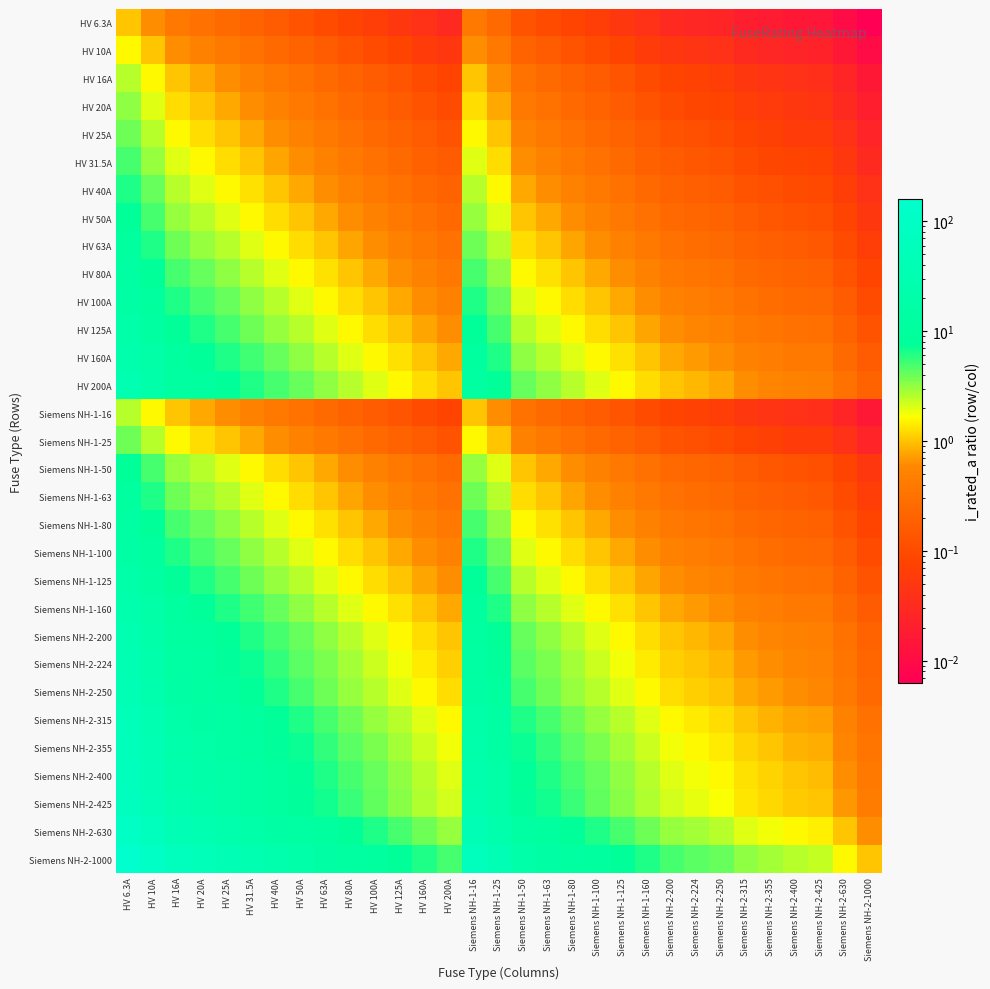

Rank the series by their maximum value, from lowest to highest.

HV 6.3A, HV 10A, HV 16A, Siemens NH-1-16, HV 20A, HV 25A, Siemens NH-1-25, HV 31.5A, HV 40A, HV 50A, Siemens NH-1-50, HV 63A, Siemens NH-1-63, HV 80A, Siemens NH-1-80, HV 100A, Siemens NH-1-100, HV 125A, Siemens NH-1-125, HV 160A, Siemens NH-1-160, HV 200A, Siemens NH-2-200, Siemens NH-2-224, Siemens NH-2-250, Siemens NH-2-315, Siemens NH-2-355, Siemens NH-2-400, Siemens NH-2-425, Siemens NH-2-630, Siemens NH-2-1000